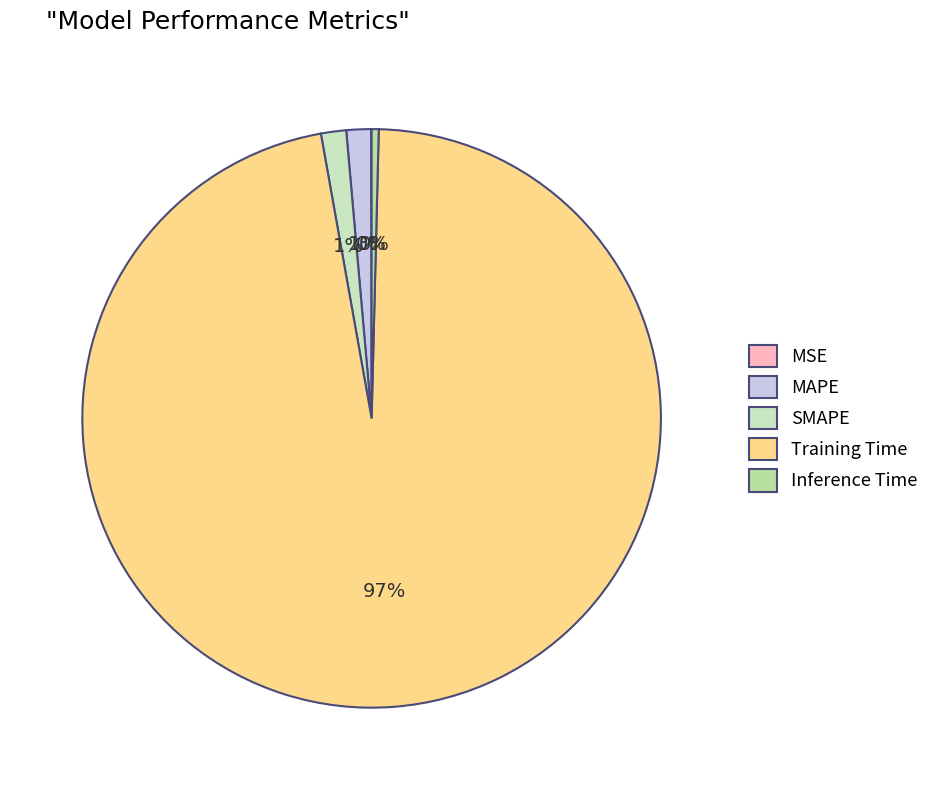

To the nearest percent, what is the average slice percentage?

20%